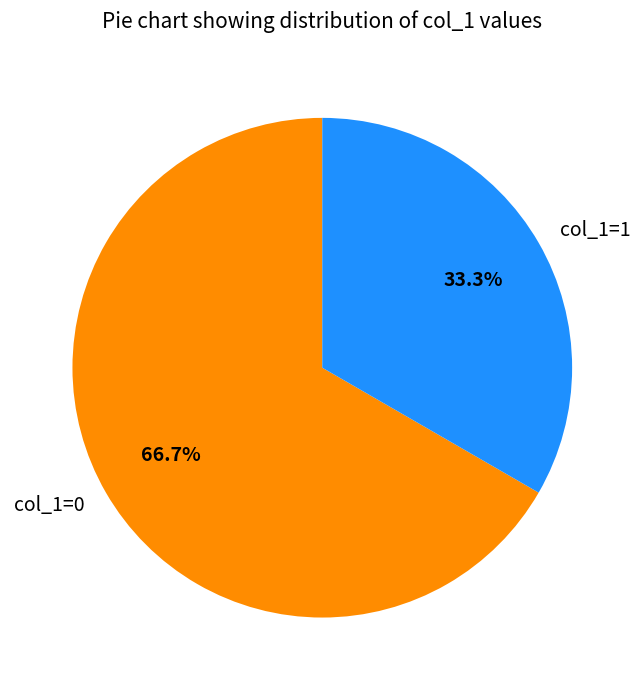

To the nearest percent, what is the difference between the largest and smallest slice percentages?

33%